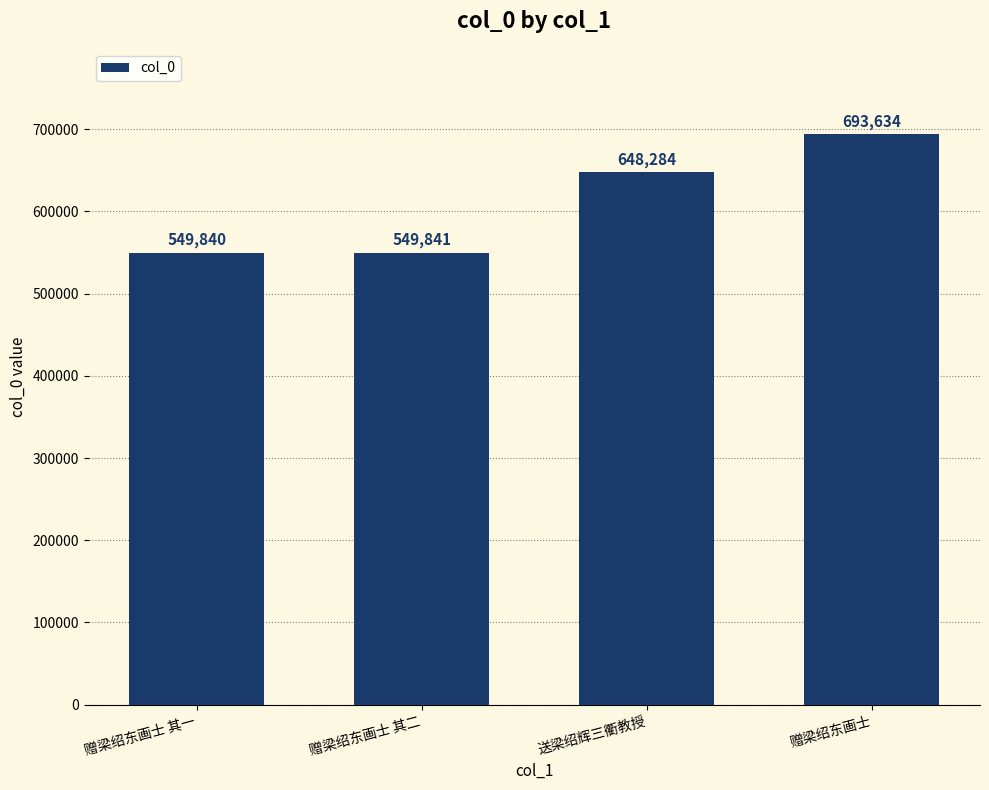

What is the label of the 2nd bar from the right?

送梁绍辉三衢教授